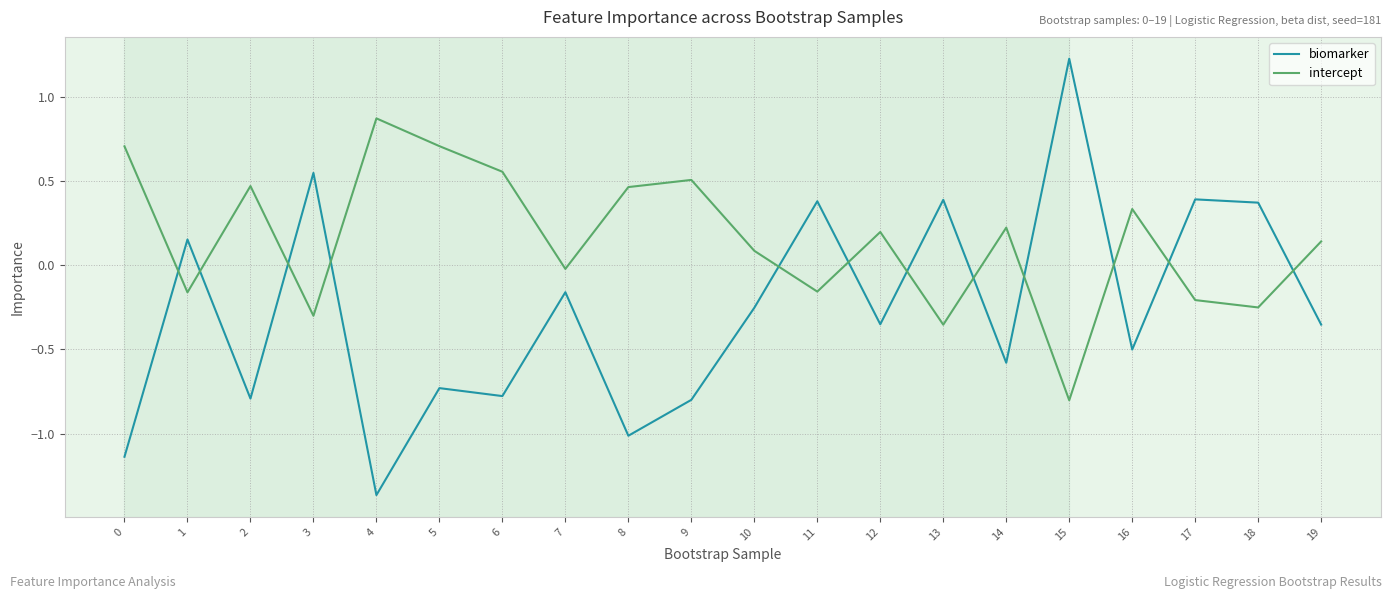

At which category is the sum across all series the highest?

15